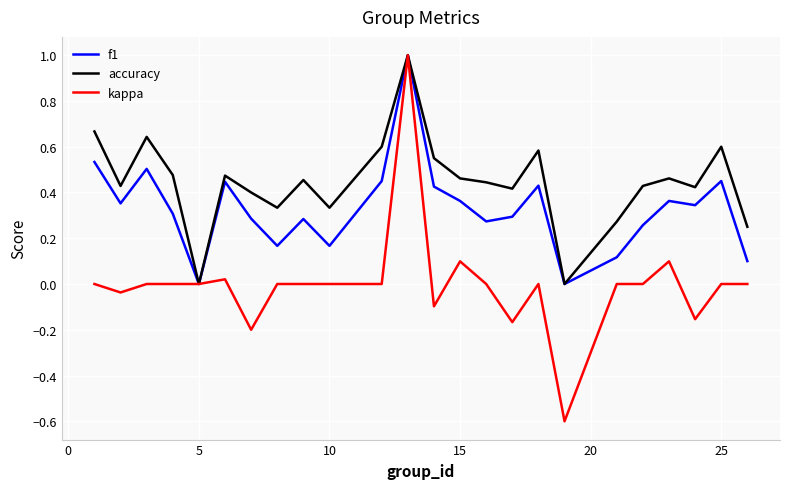

What is the greatest value displayed?

1.0